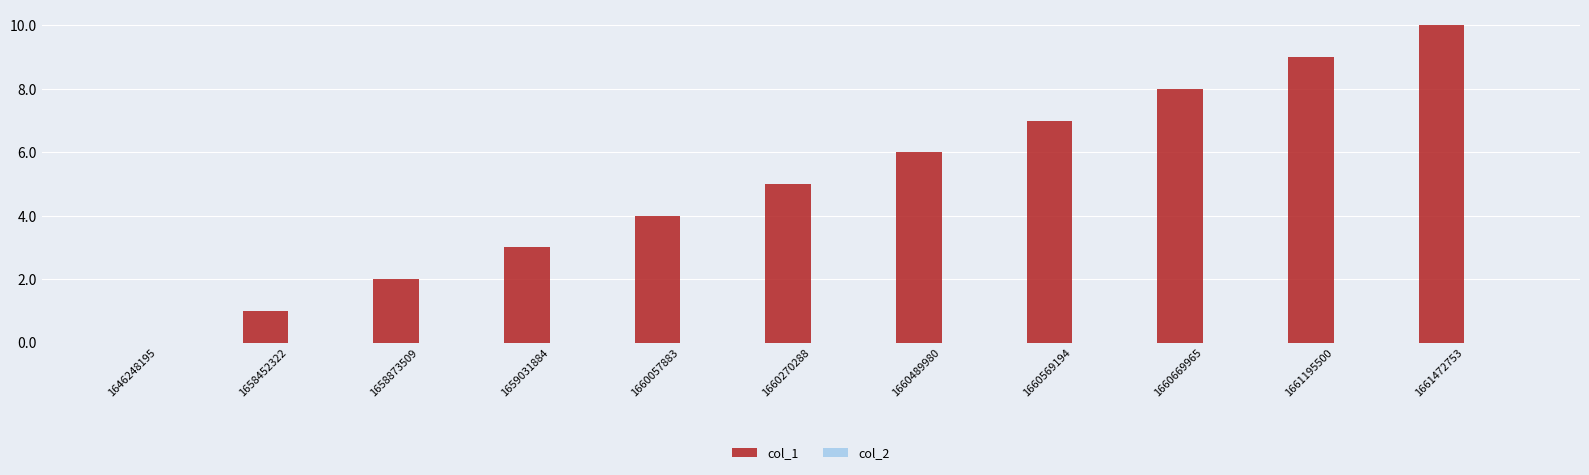

The value at 1661195500 is 4. True or false?

False